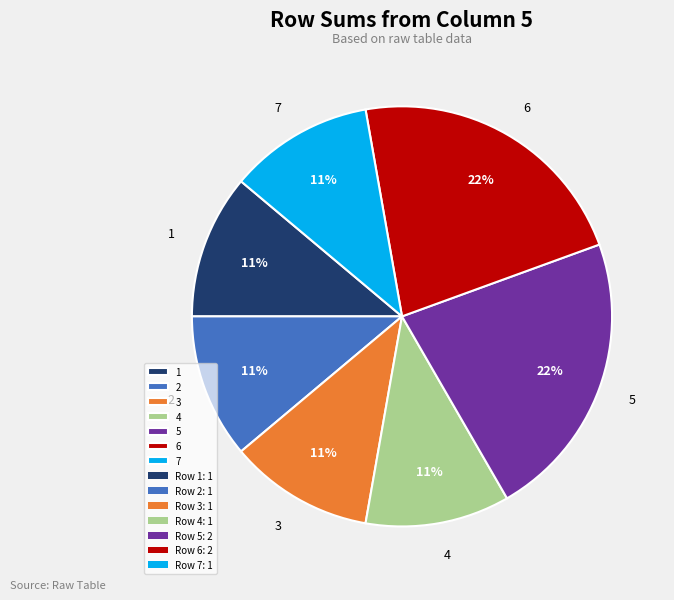

Approximately how many times larger is the value at 1 compared to 6?

0.5